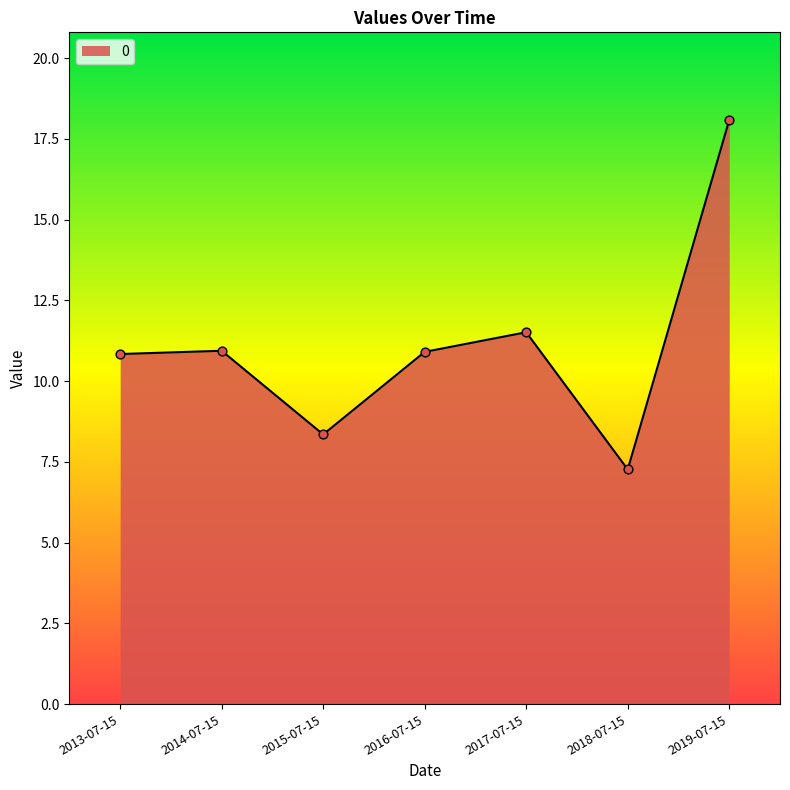

What is the change in value from 2013-07-15 to 2015-07-15?

-2.5